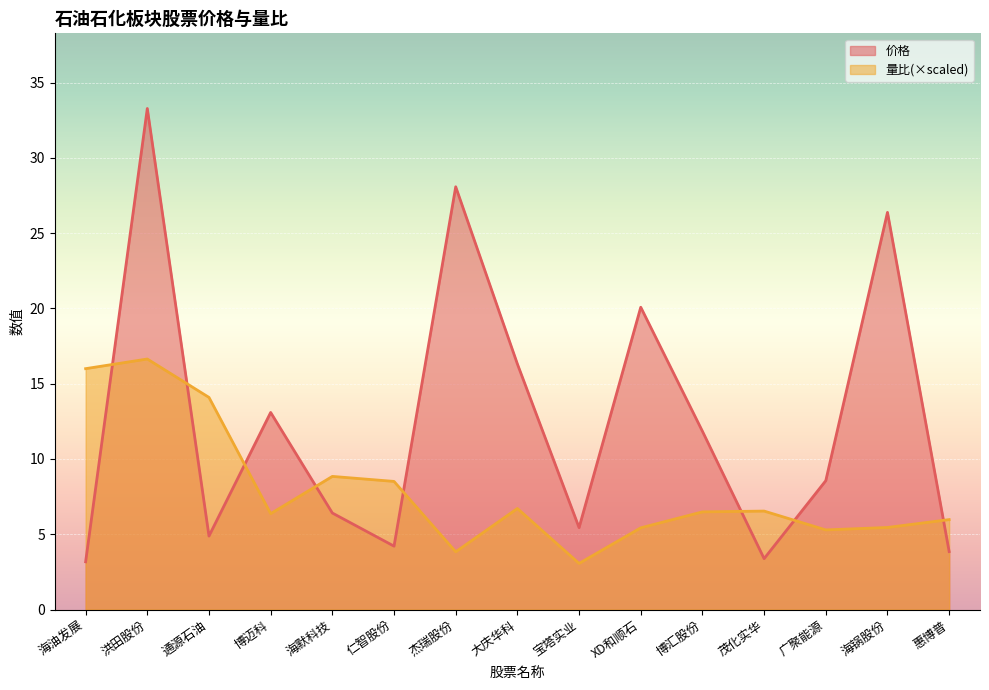

Is the value of 价格 at 海锅股份 greater than the value of 量比 at 海锅股份?

Yes